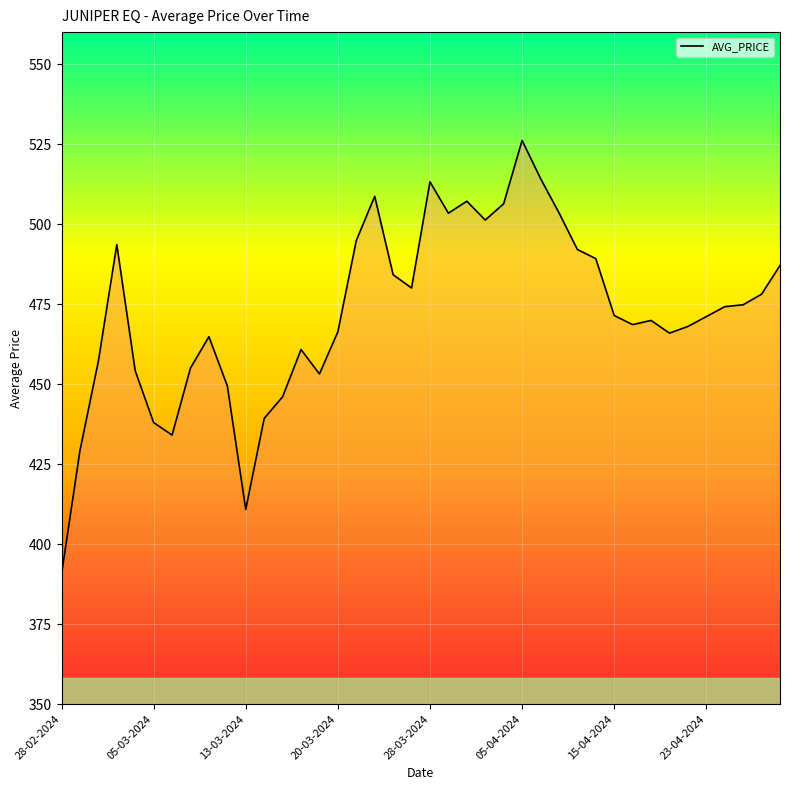

What is the difference between the maximum and minimum values?

135.6